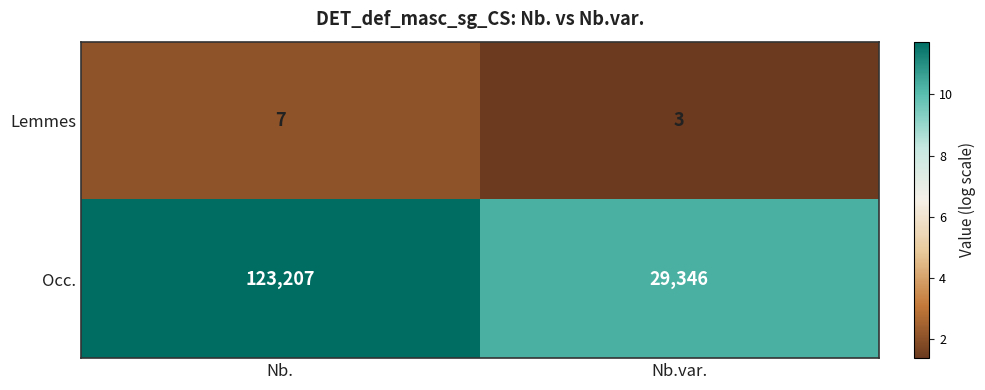

Read the Occ. value at Nb., to the nearest 10.

123210